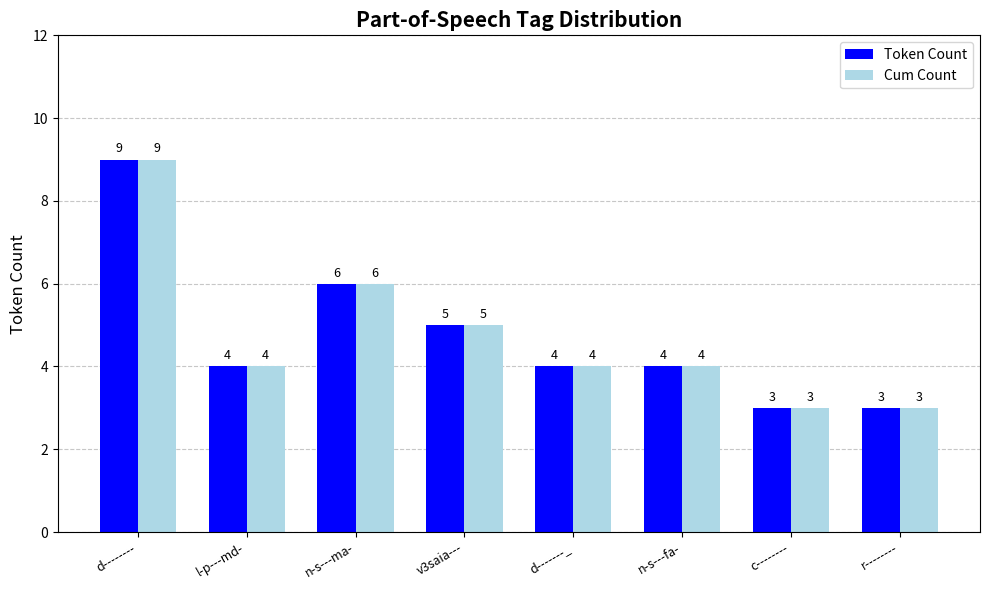

The Cum Count series shows 2 at r--------. True or false?

False